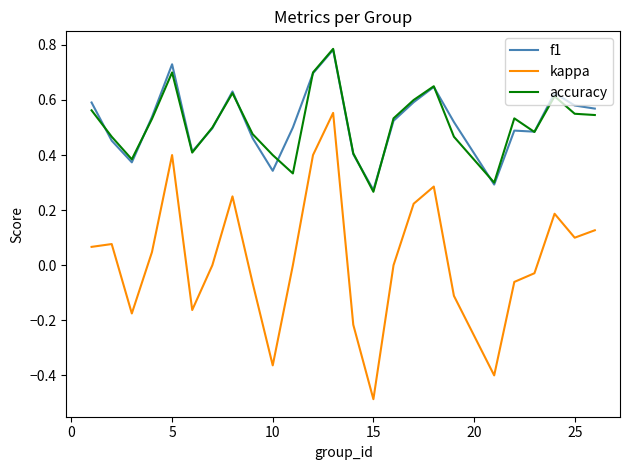

What is the smallest value displayed?

-0.5